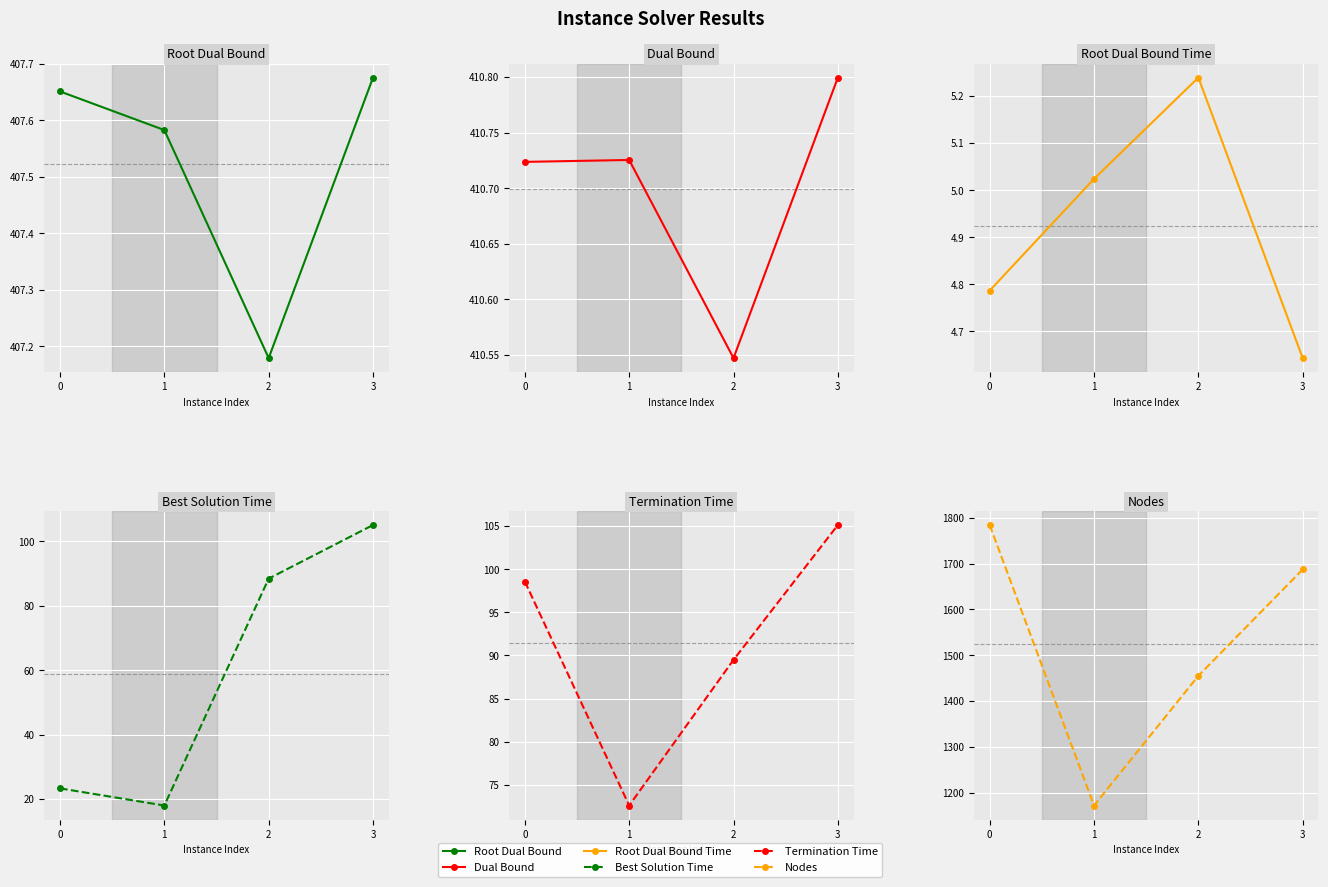

Which series has the largest range (max minus min)?

Nodes